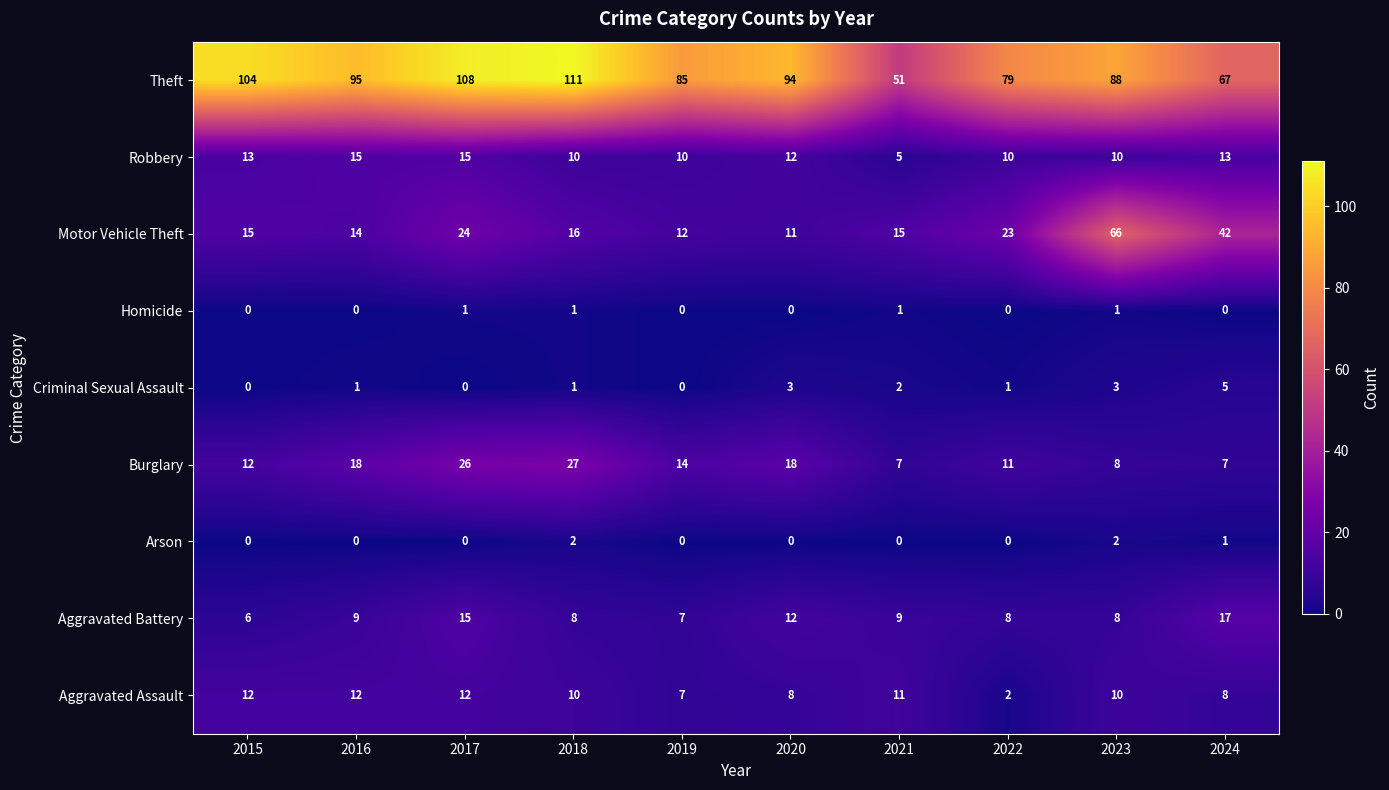

What is the maximum value shown in the chart?

111